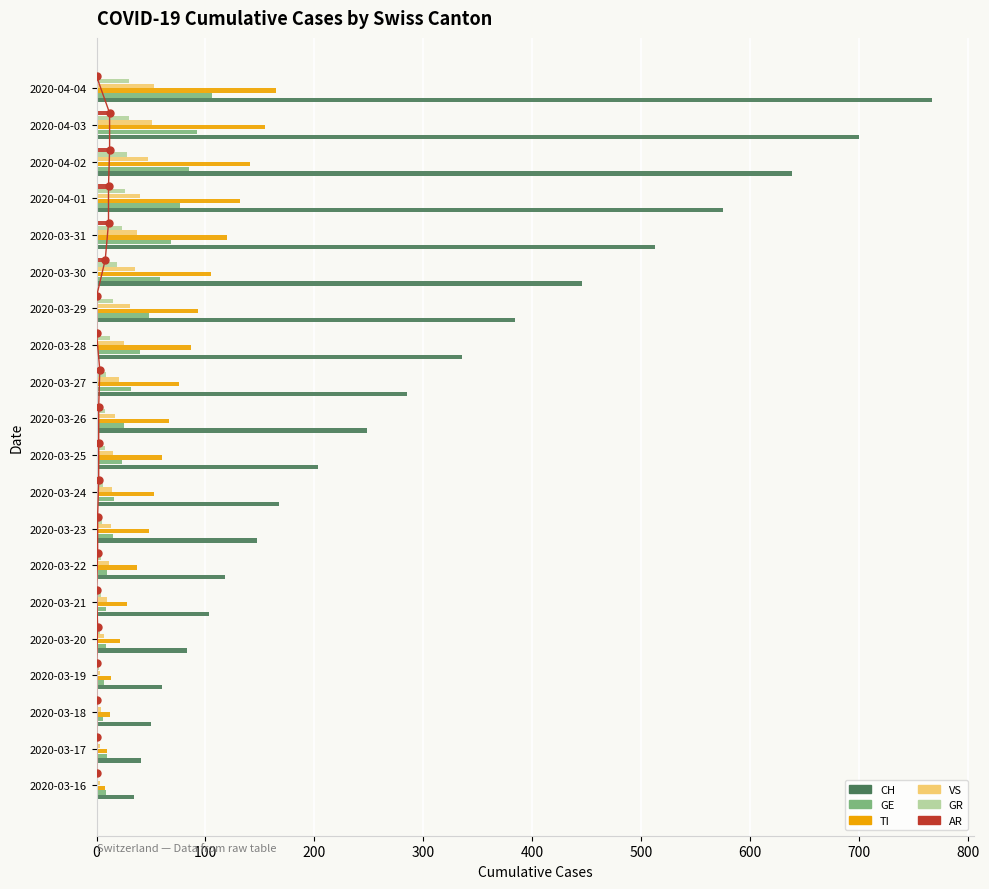

How many bars are there in total?

120